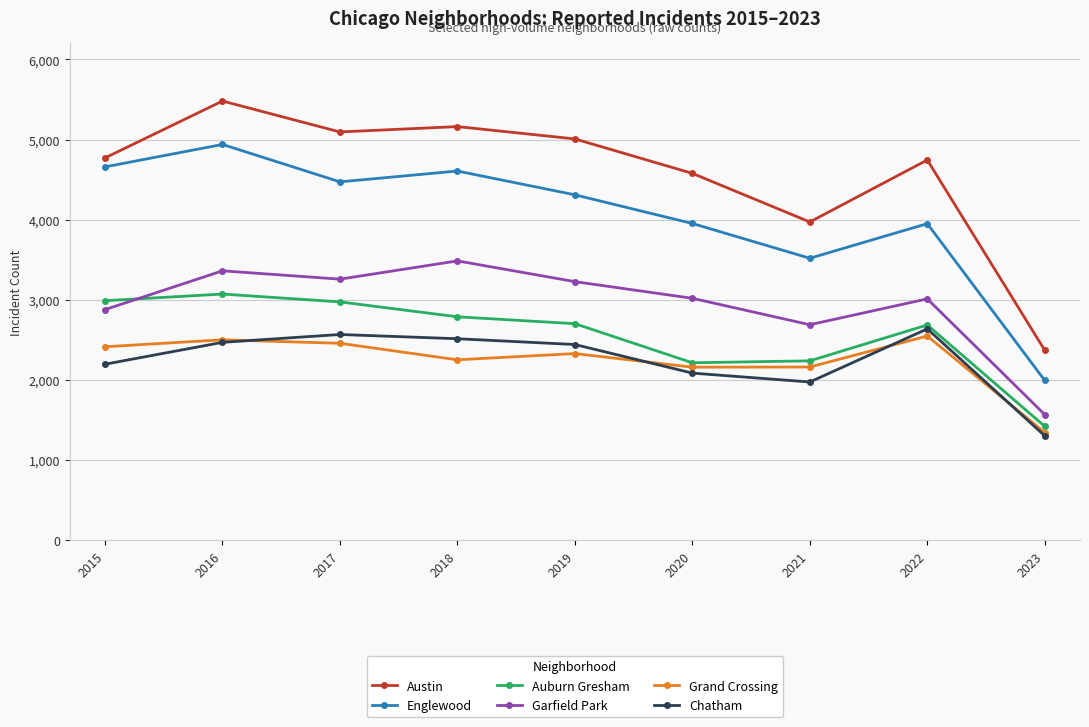

What is the difference between the second highest and second lowest values in the Austin series?

1191